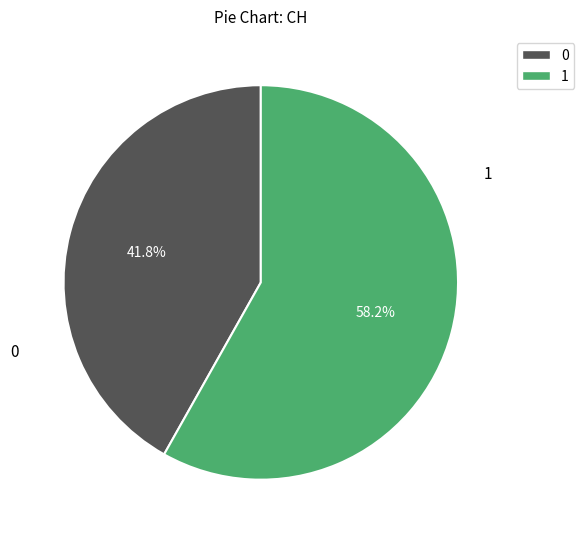

What is the ratio of the value at 0 to the value at 1?

0.7